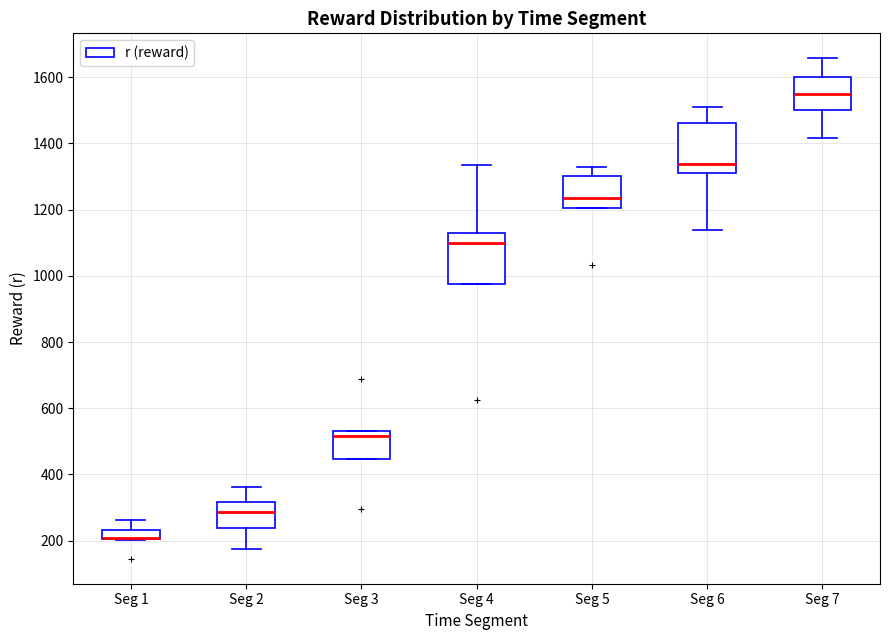

Where is the upper edge of the box for Seg 4 on the y-axis? The values are not printed on the chart, so give them approximately, as read against the axis.

1120